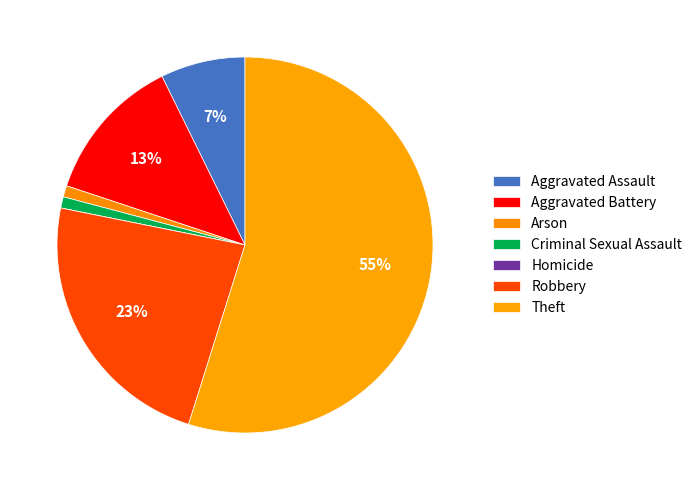

Is the sum of Theft and Aggravated Assault greater than half?

Yes